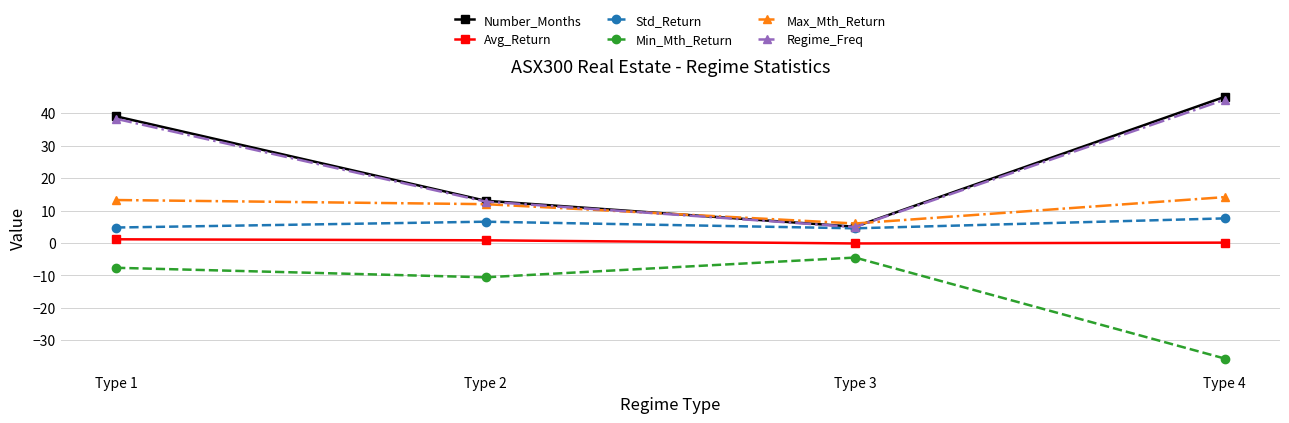

Is it true that Max_Mth_Return equals 22.7 at Type 4?

False